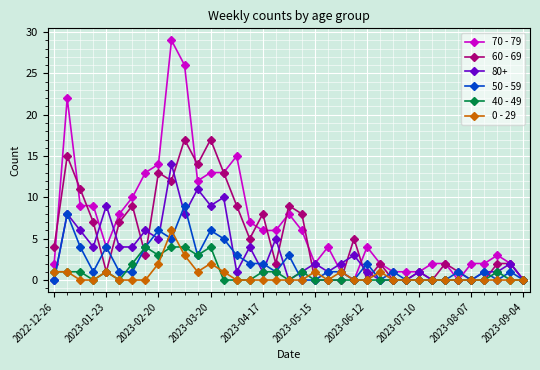

True or false: 50 - 59 has more than 1 points higher than both neighbors.

True